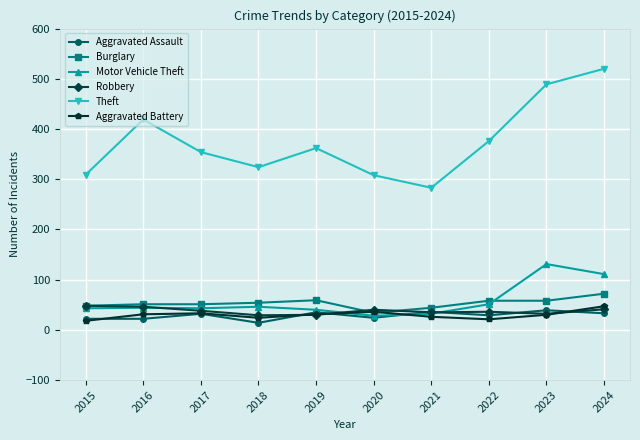

Count the number of data series in this chart.

6